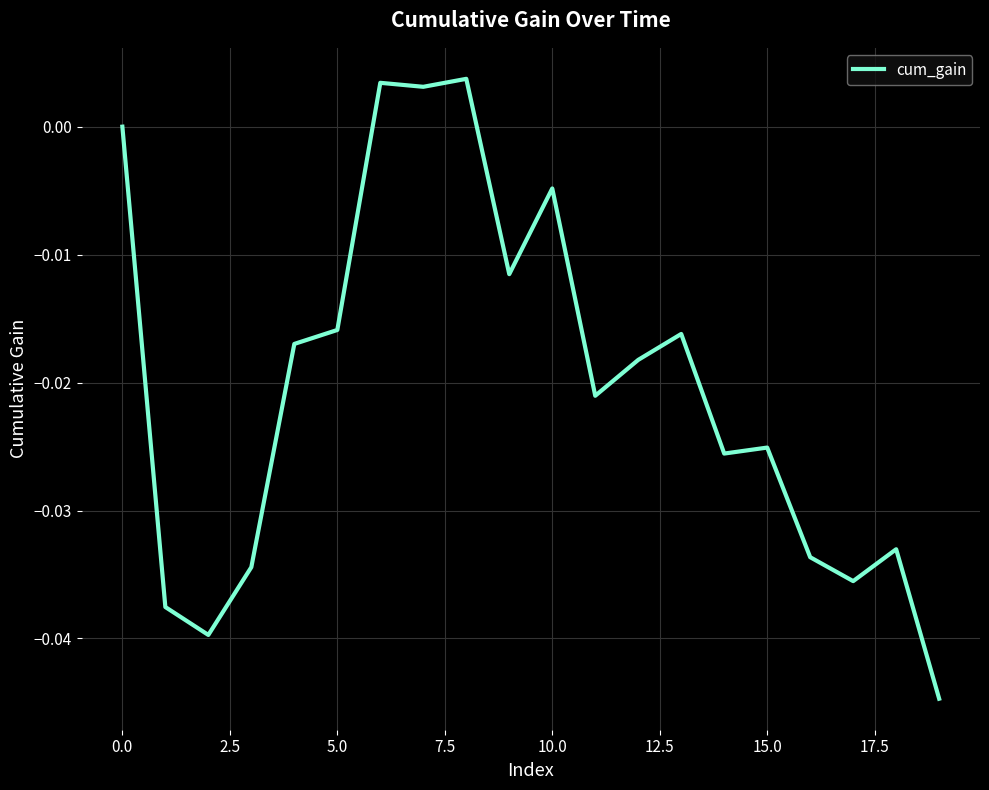

What is the label of the 1st point from the right?

19